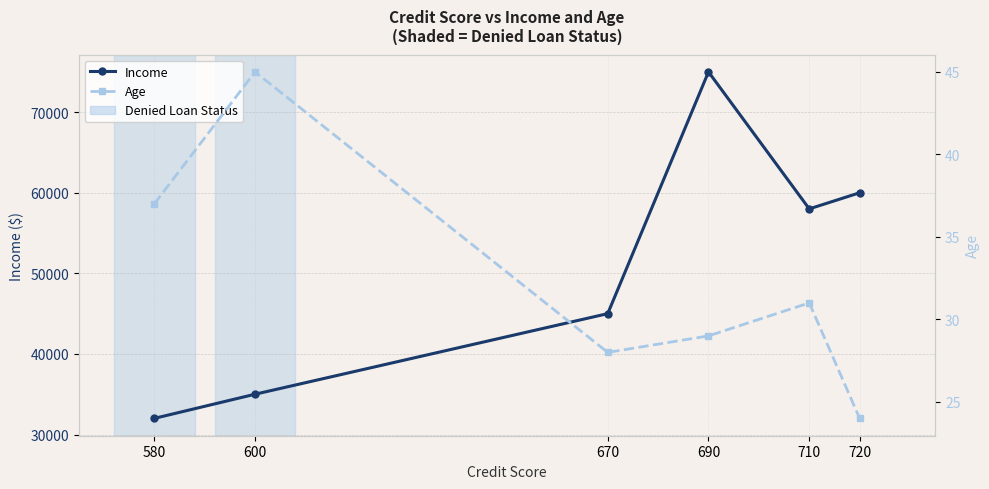

How many data points in Income are above 58000?

2